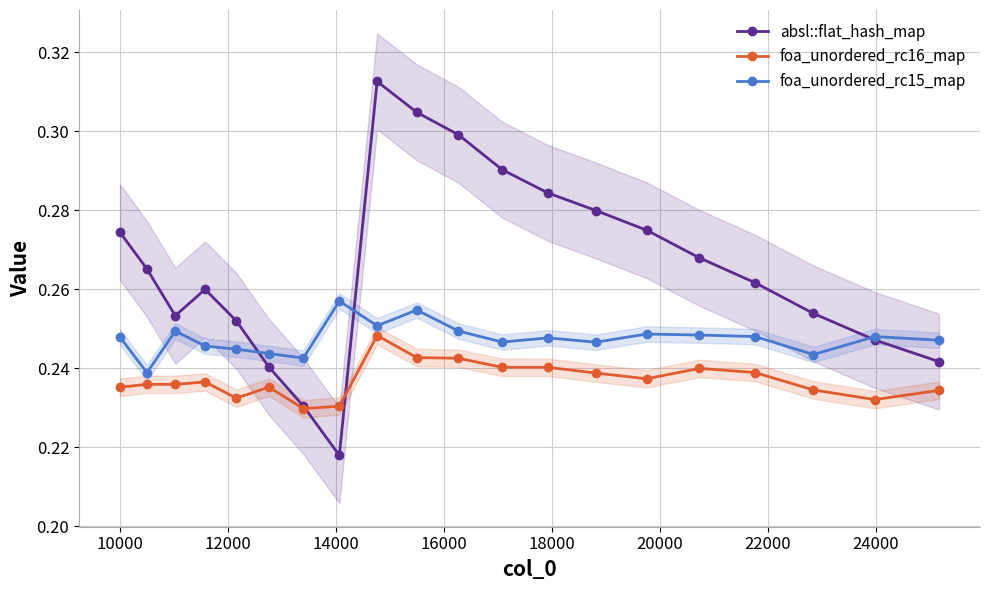

Count the foa_unordered_rc15_map values in the range 0 to 1.

20